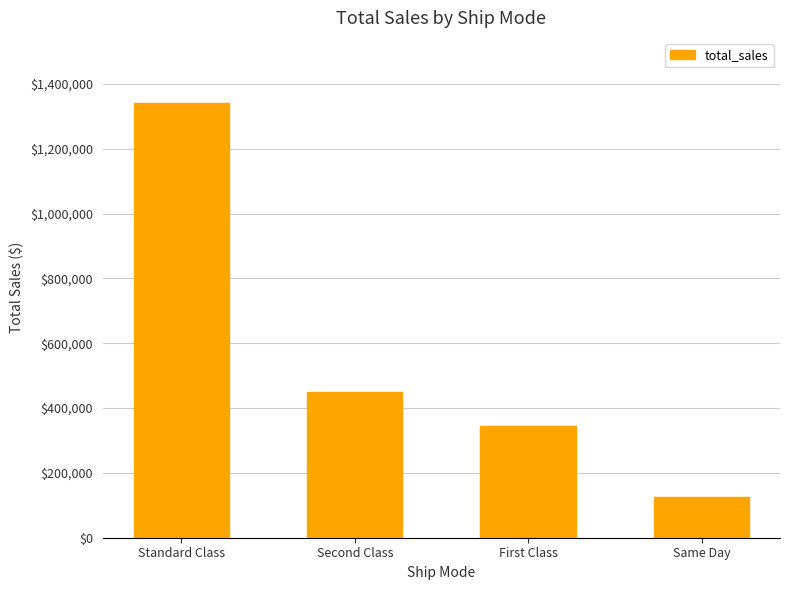

The value at Same Day is 125219.0. True or false?

True